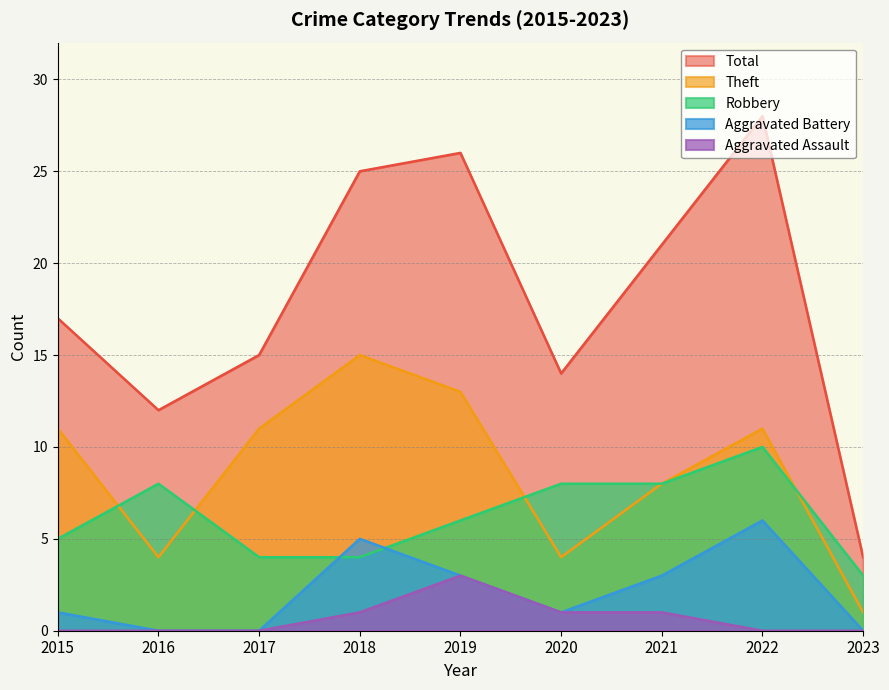

How many categories are shown in the chart?

9